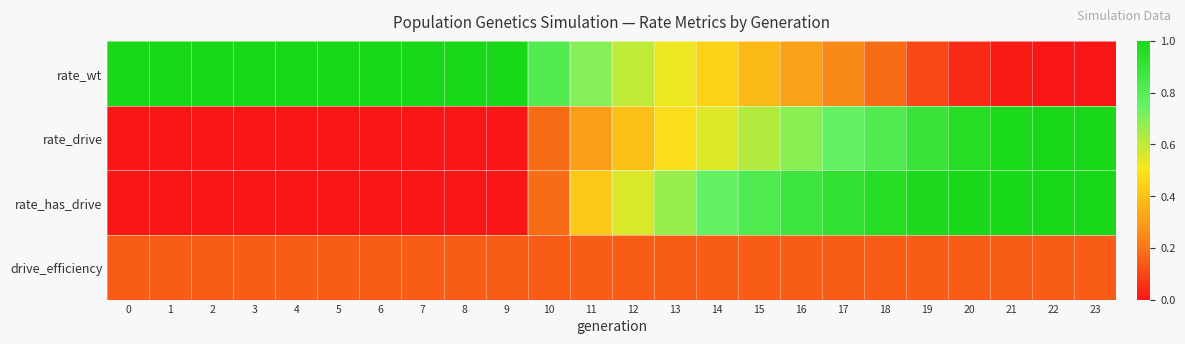

Reading right to left, extract all data points from this chart.

rate_wt: 23=0.0	22=0.0	21=0.0	20=0.0	19=0.1	18=0.2	17=0.2	16=0.3	15=0.4	14=0.4	13=0.5	12=0.6	11=0.7	10=0.8	9=1.0	8=1.0	7=1.0	6=1.0	5=1.0	4=1.0	3=1.0	2=1.0	1=1.0	0=1.0
rate_drive: 23=1.0	22=1.0	21=1.0	20=1.0	19=0.9	18=0.8	17=0.8	16=0.7	15=0.6	14=0.6	13=0.5	12=0.4	11=0.3	10=0.2	9=0.0	8=0.0	7=0.0	6=0.0	5=0.0	4=0.0	3=0.0	2=0.0	1=0.0	0=0.0
rate_has_drive: 23=1.0	22=1.0	21=1.0	20=1.0	19=1.0	18=1.0	17=0.9	16=0.9	15=0.8	14=0.8	13=0.7	12=0.6	11=0.4	10=0.2	9=0.0	8=0.0	7=0.0	6=0.0	5=0.0	4=0.0	3=0.0	2=0.0	1=0.0	0=0.0
drive_efficiency: 23=0.1	22=0.1	21=0.1	20=0.1	19=0.1	18=0.1	17=0.1	16=0.1	15=0.1	14=0.1	13=0.1	12=0.1	11=0.1	10=0.1	9=0.1	8=0.1	7=0.1	6=0.1	5=0.1	4=0.1	3=0.1	2=0.1	1=0.1	0=0.1